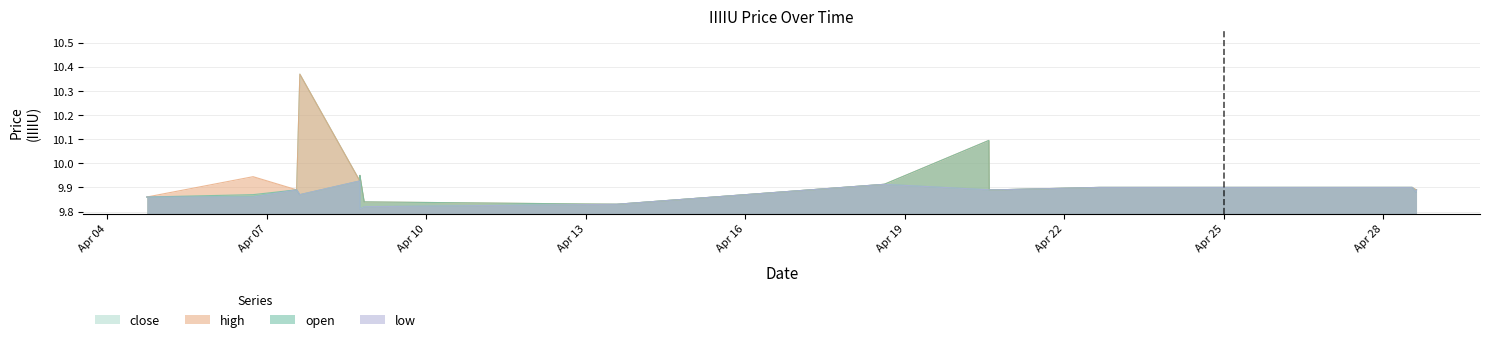

What is the difference between the maximum and second lowest values in the low series?

0.1